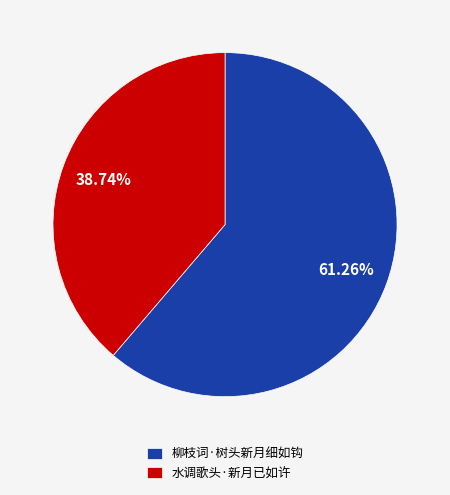

To the nearest percent, what is the combined percentage of 水调歌头·新月已如许 and 柳枝词·树头新月细如钩?

100%